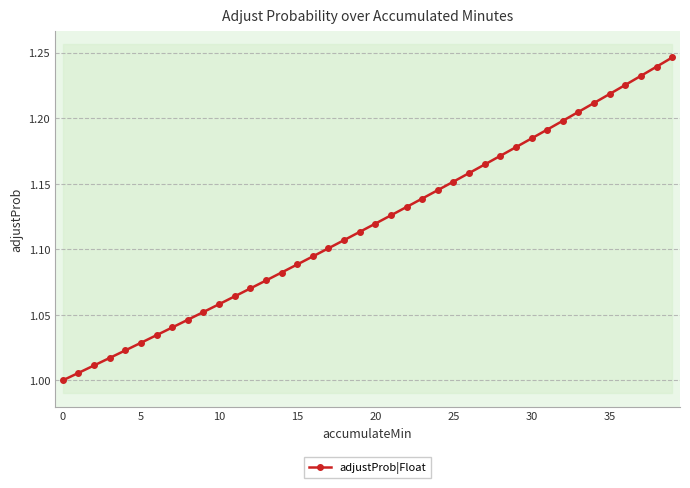

Reading right to left, list all the values displayed in this chart.

1.2	1.2	1.2	1.2	1.2	1.2	1.2	1.2	1.2	1.2	1.2	1.2	1.2	1.2	1.2	1.1	1.1	1.1	1.1	1.1	1.1	1.1	1.1	1.1	1.1	1.1	1.1	1.1	1.1	1.1	1.1	1.0	1.0	1.0	1.0	1.0	1.0	1.0	1.0	1.0